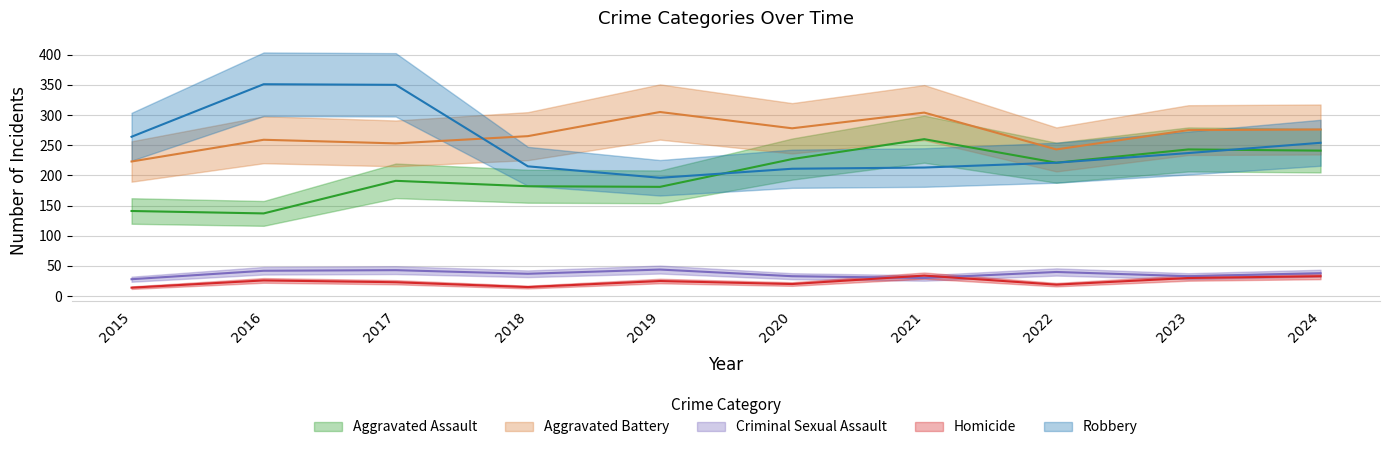

True or false: Robbery has a value of 215 at 2018.

True